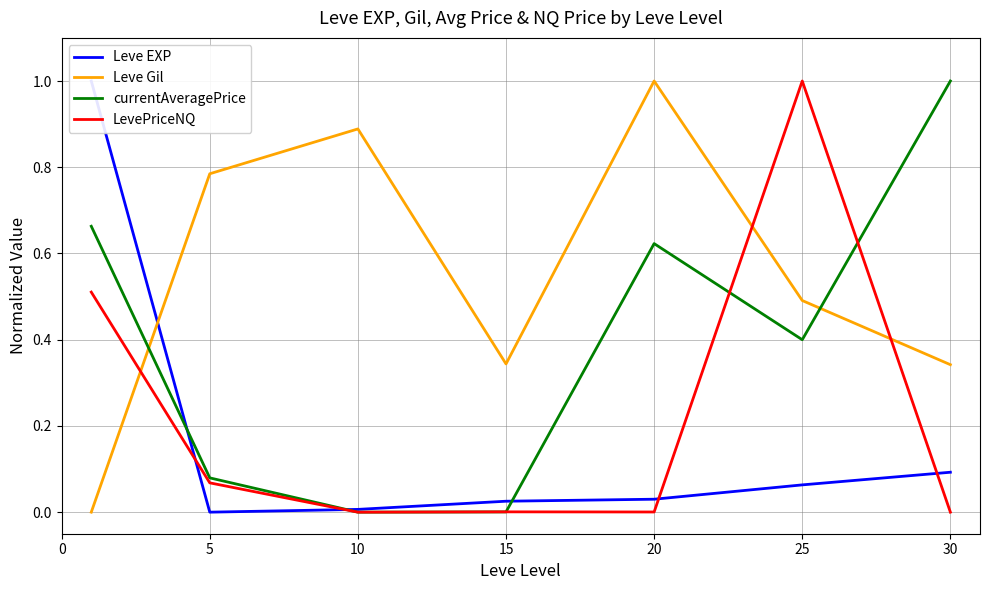

Is the value of LevePriceNQ at 30 greater than the value of currentAveragePrice at 20?

No